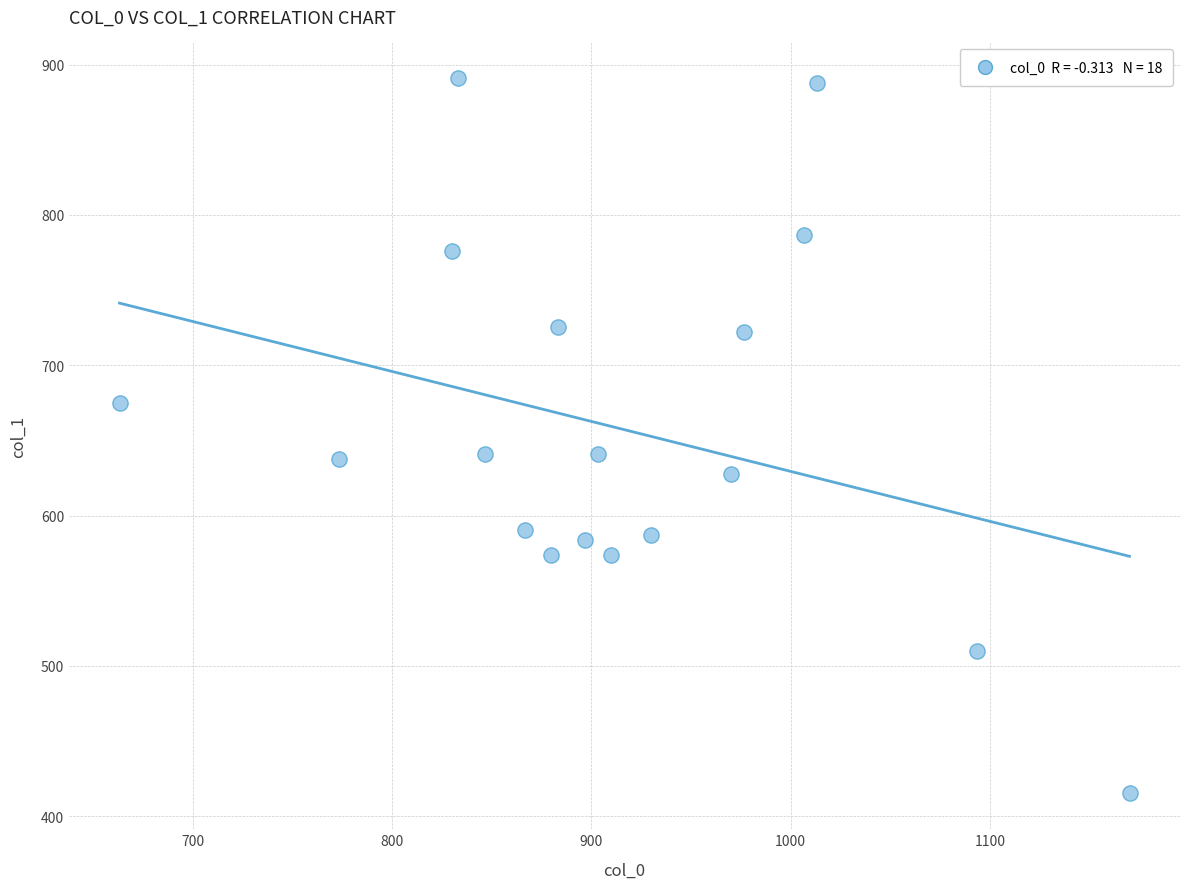

What is the range of Y values (max minus min)?

475.9